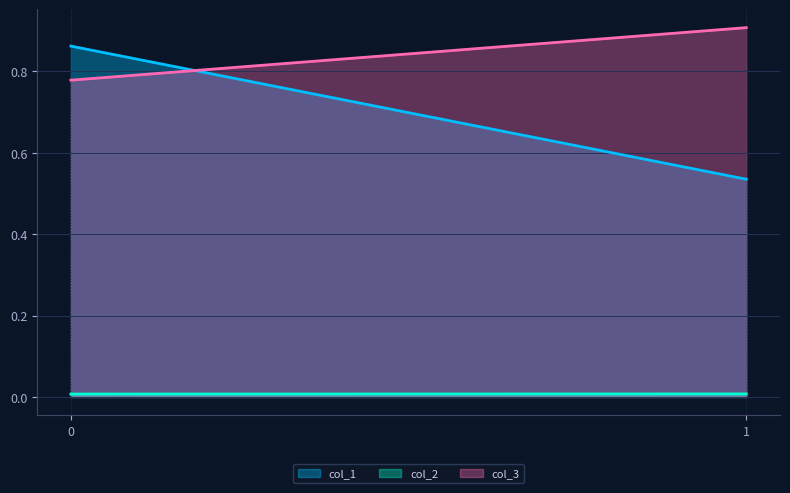

Is it true that col_1 equals 0.3 at 0?

False